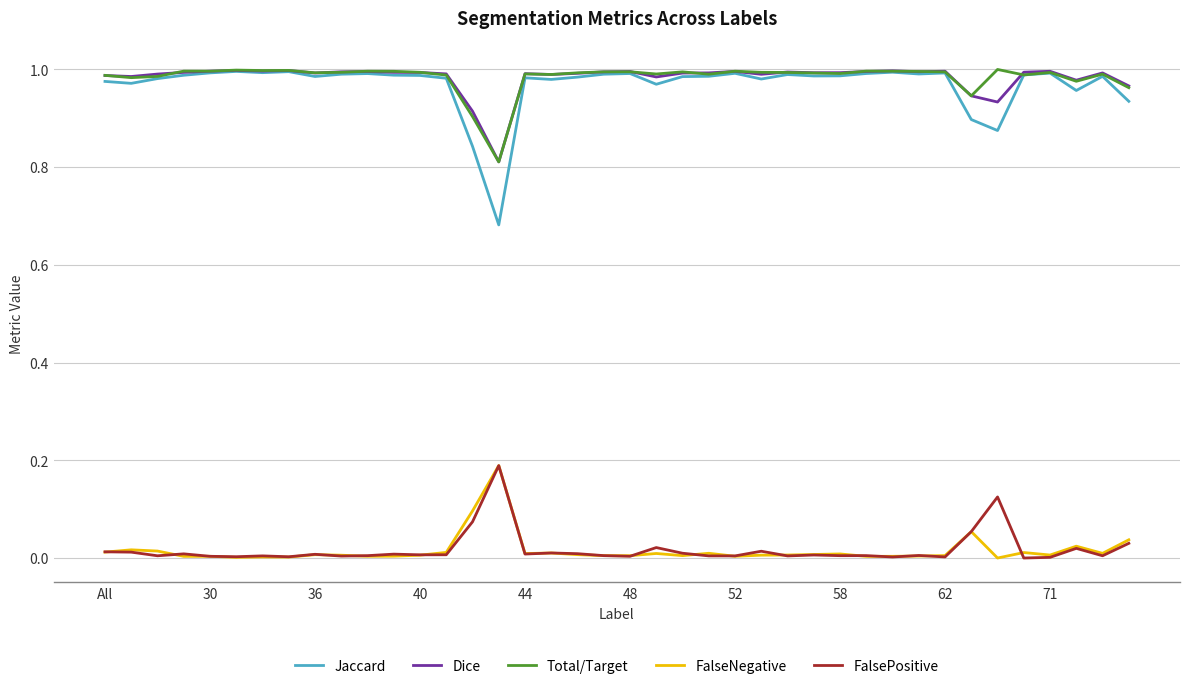

What are all the series names shown in the legend?

Jaccard, Dice, Total/Target, FalseNegative, FalsePositive